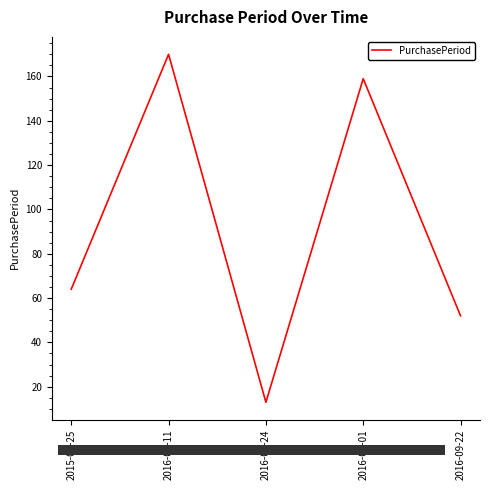

How many interior local valleys (lower than both neighbors) does the data have?

1